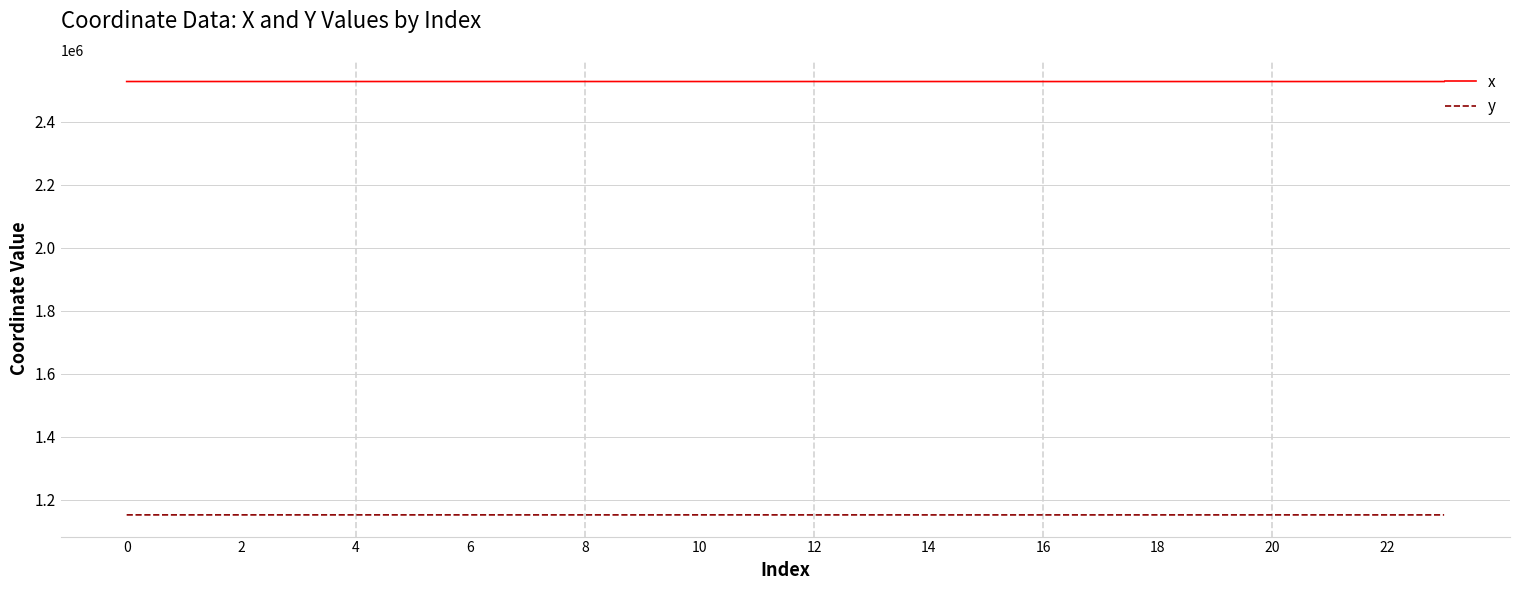

List the series in order of their peak value, highest first.

x, y